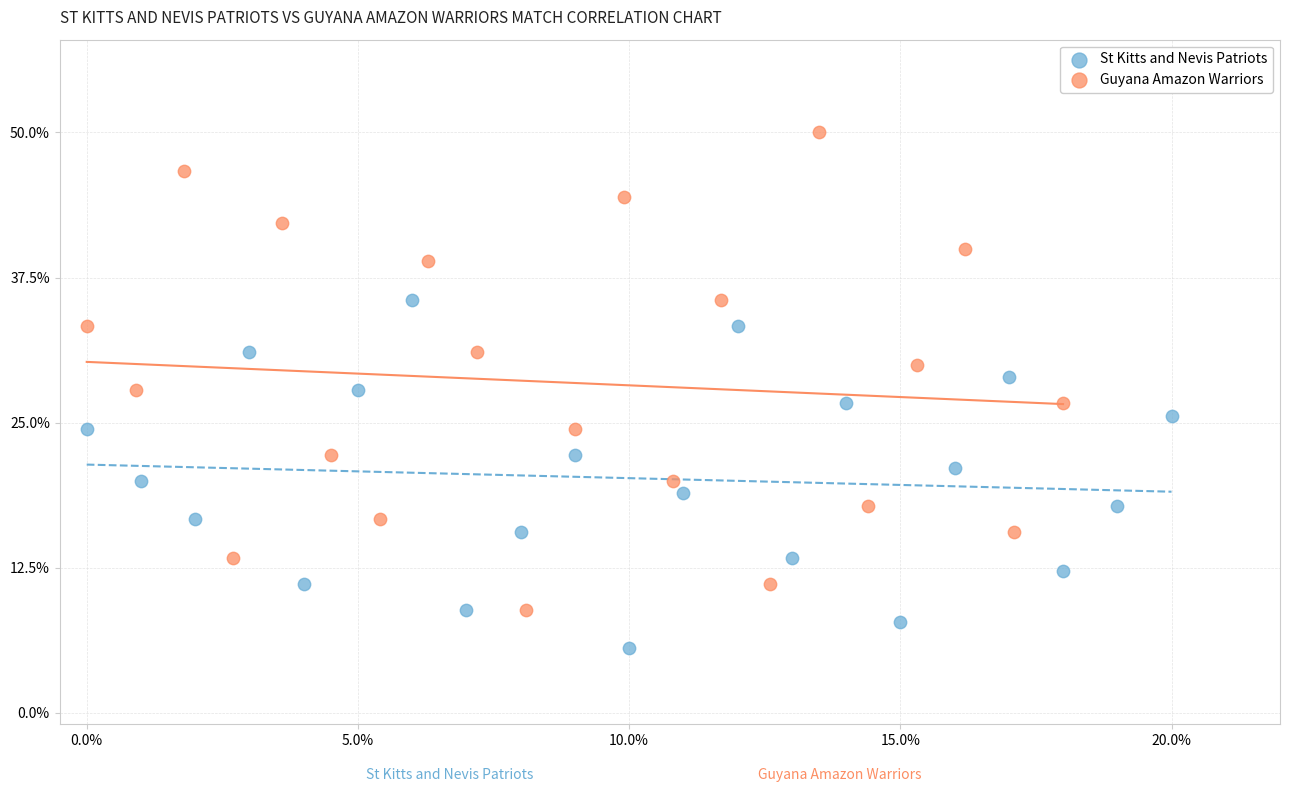

What are all the series names shown in the legend?

St Kitts and Nevis Patriots, Guyana Amazon Warriors